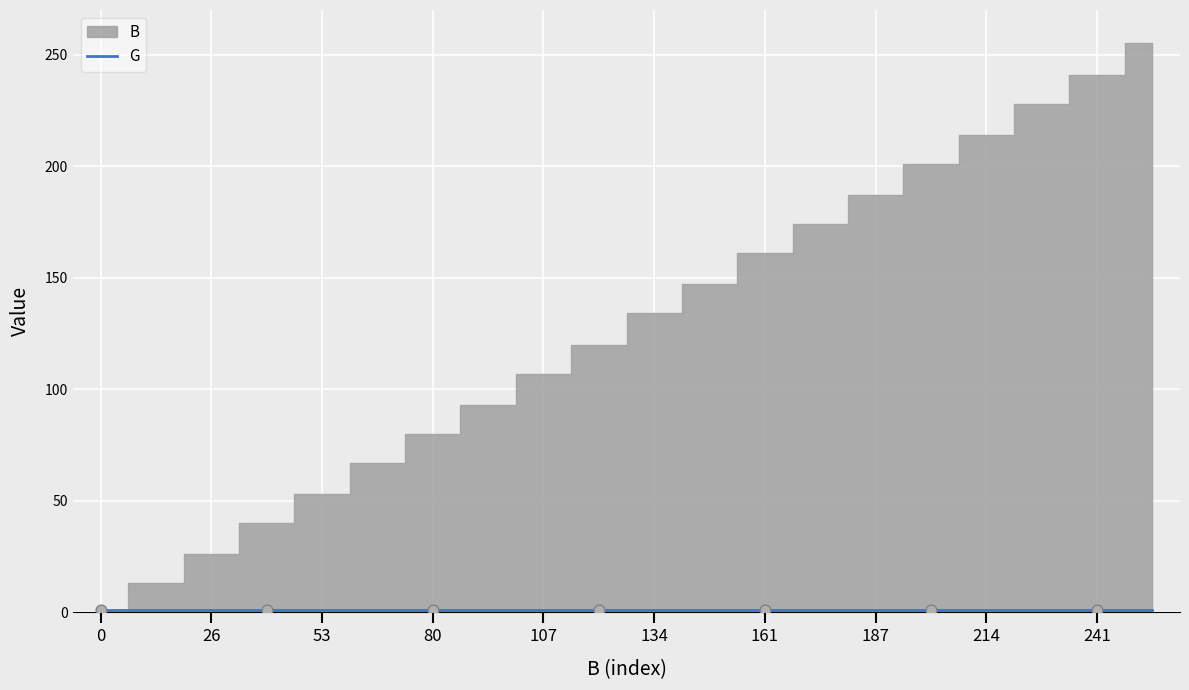

What are all the series names shown in the legend?

B, G